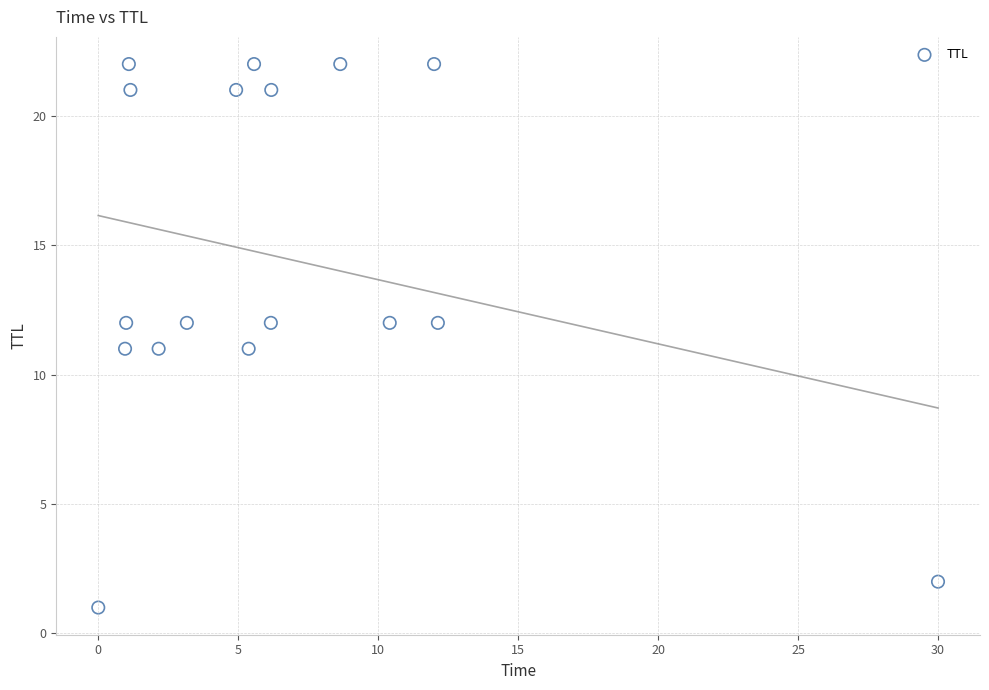

What is the range of Y values (max minus min)?

21